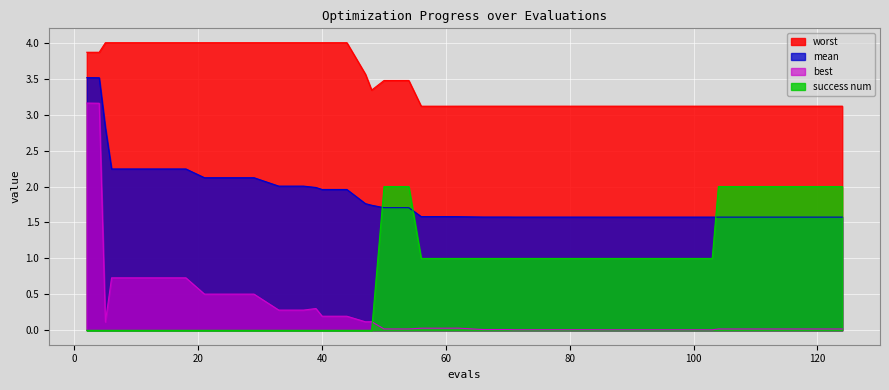

True or false: mean and best intersect in this chart.

False